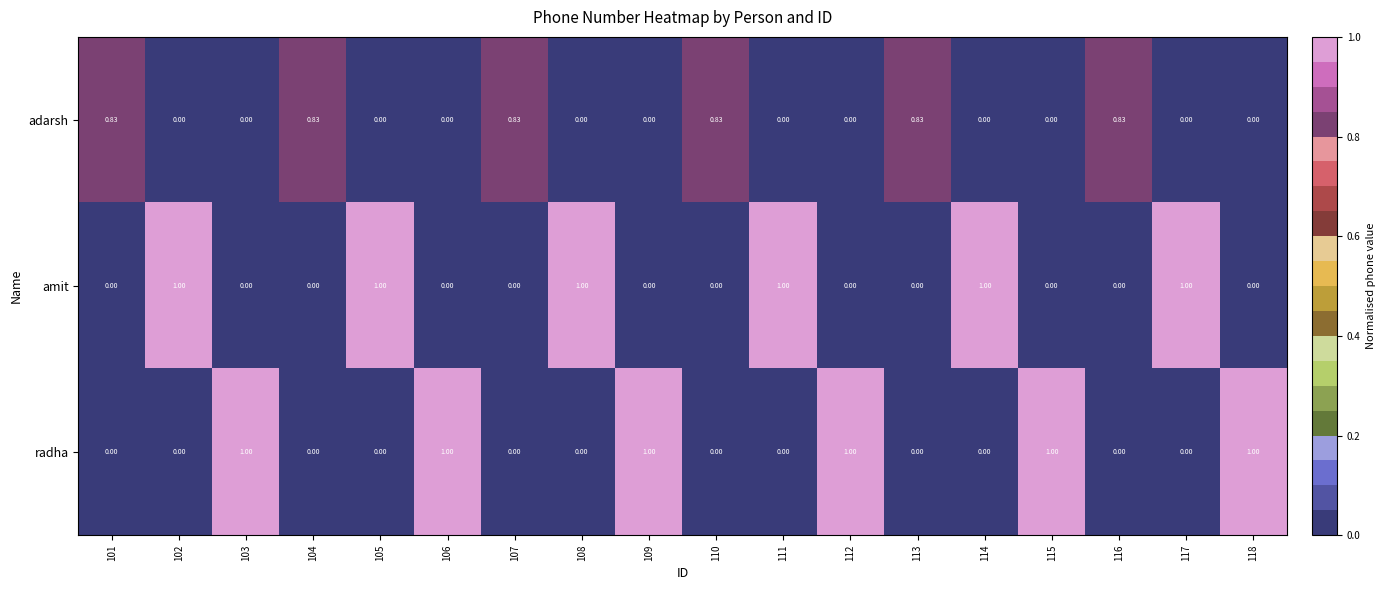

Is the value of amit at 114 greater than the value of adarsh at 106?

Yes